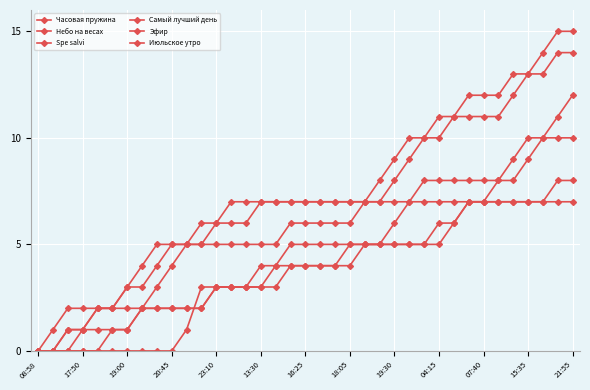

What is the value of the Июльское утро point at the 26th from the left?

5